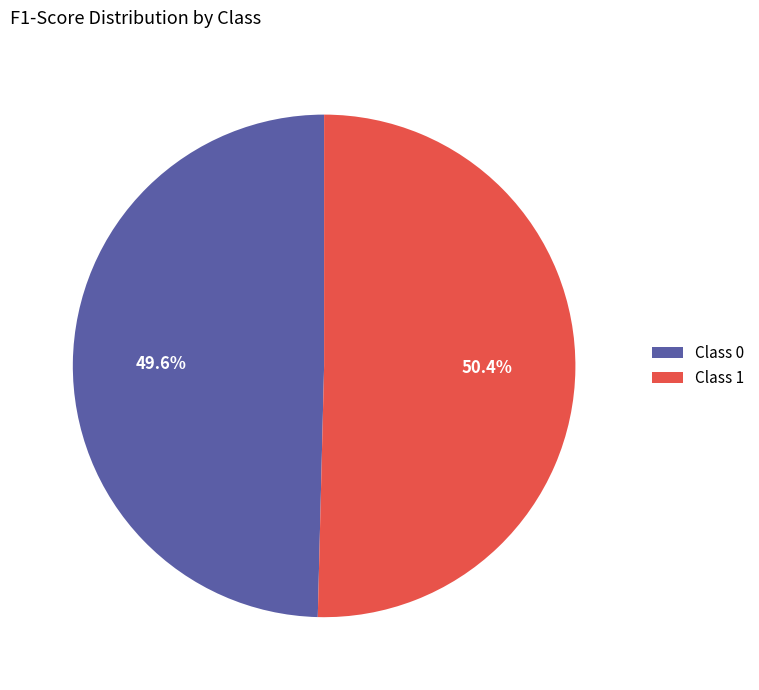

Count the number of slices in the pie.

2